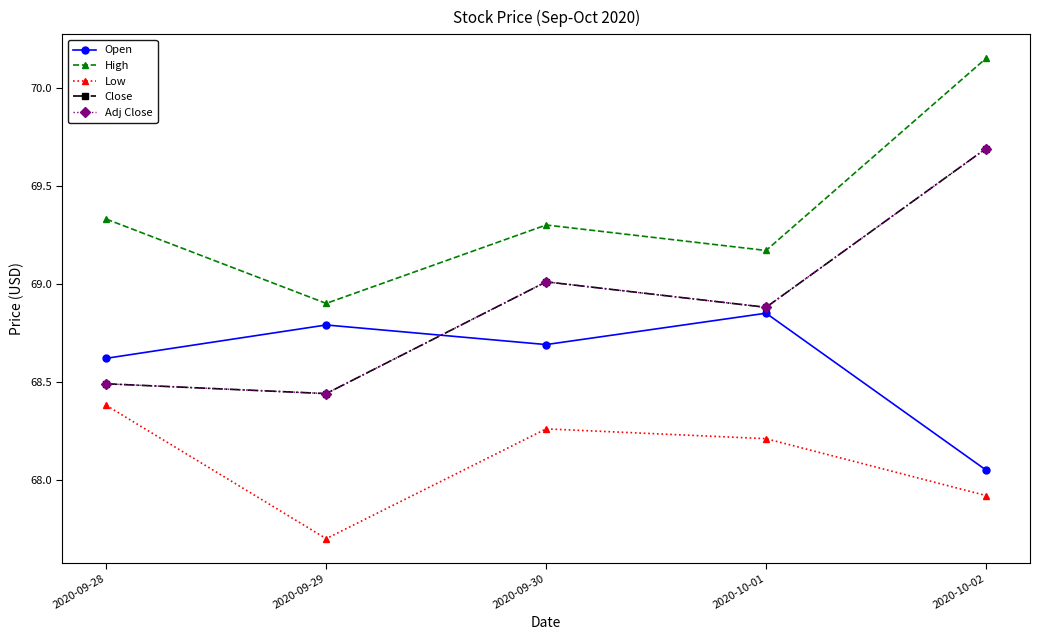

Between 2020-09-28 and 2020-10-02, which series saw the biggest shift?

Close